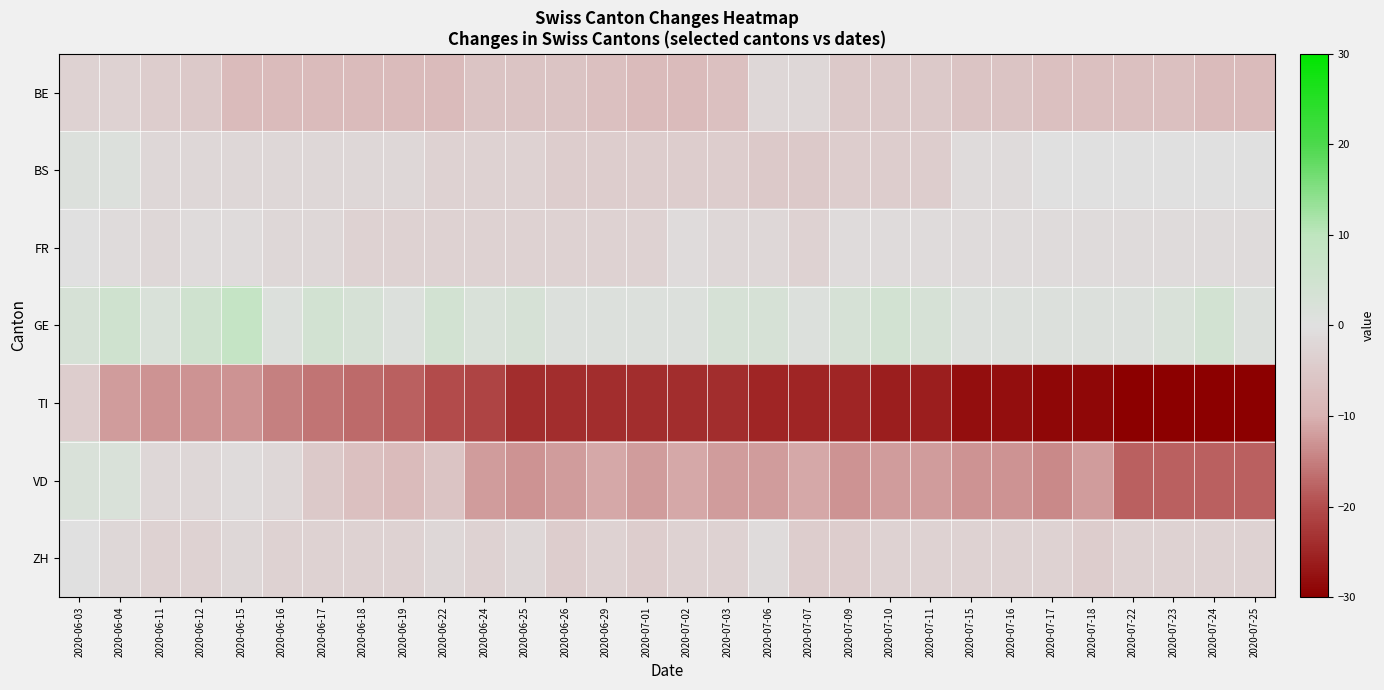

Rank the series at 2020-07-25 from highest to lowest value.

GE, BS, FR, ZH, BE, VD, TI